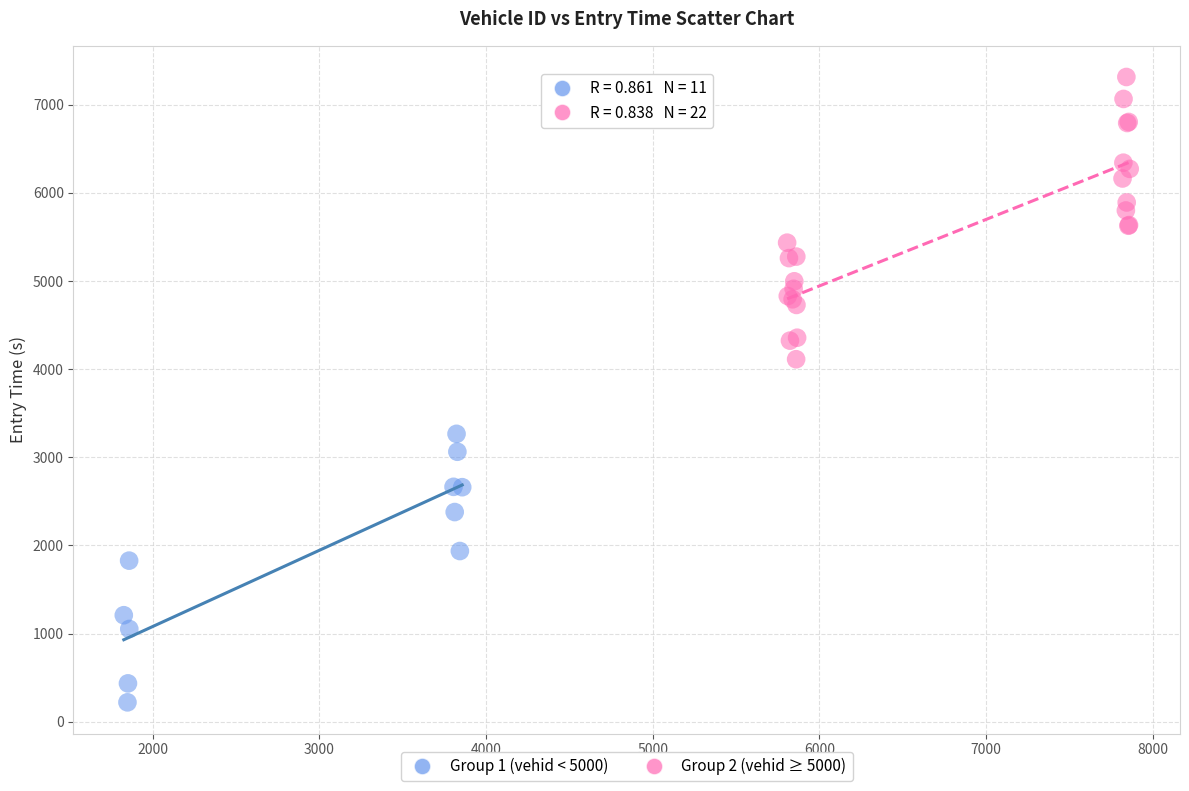

Which series contains the highest Y value?

Group 2 (vehid ≥ 5000)